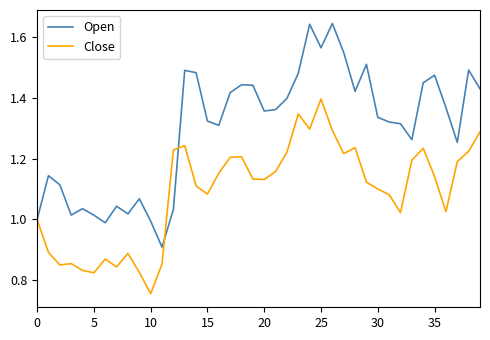

What is the difference between the second highest and second lowest values in the Open series?

0.7